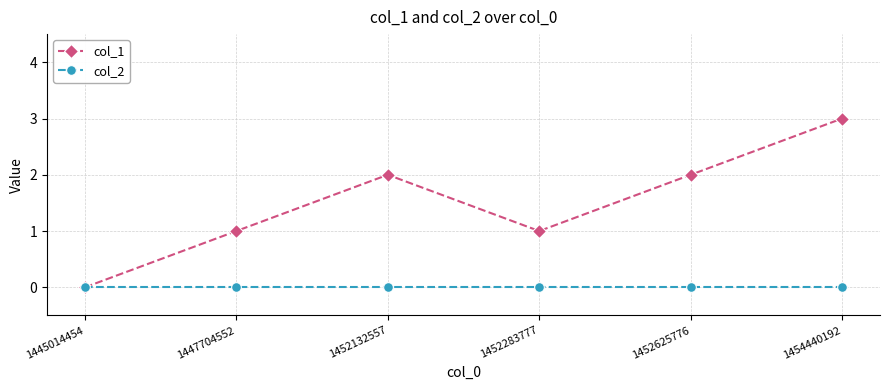

At which category is the sum across all series the highest?

1454440192